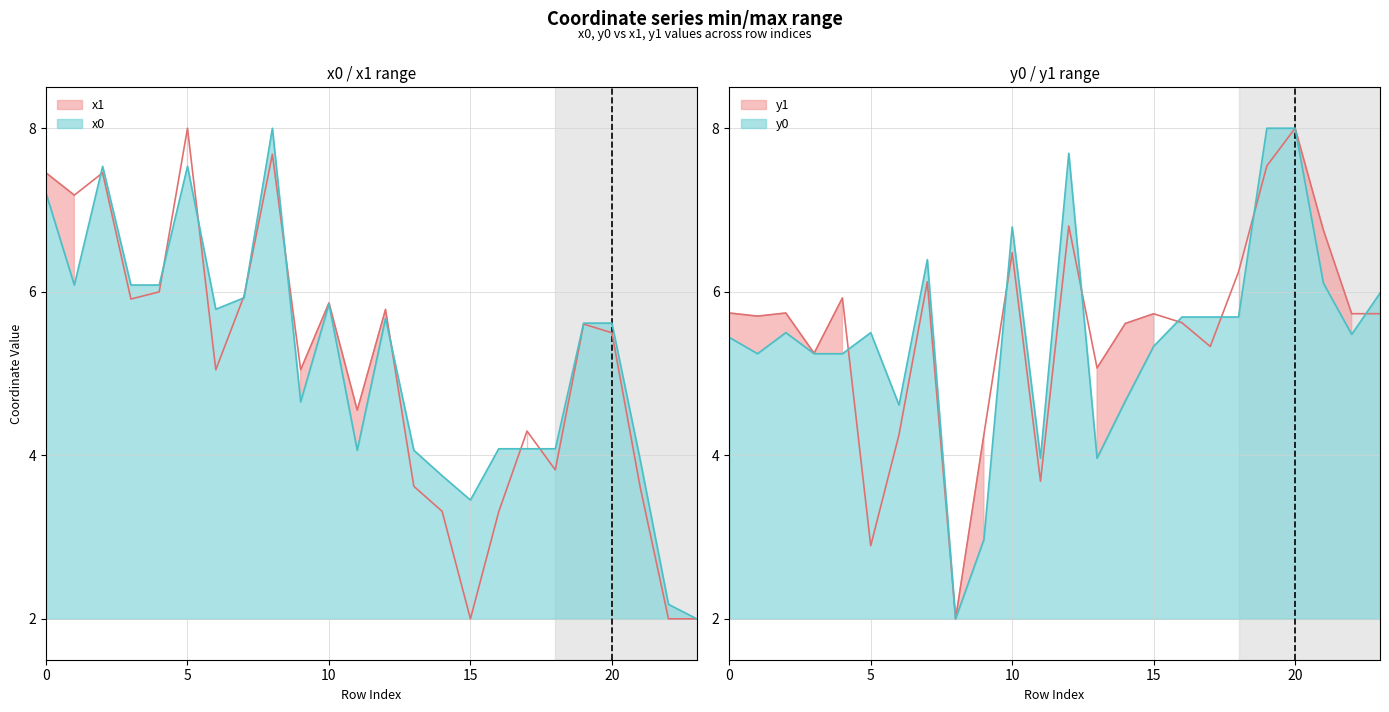

In x0 line, how many points are higher than both neighbors (excluding endpoints)?

5